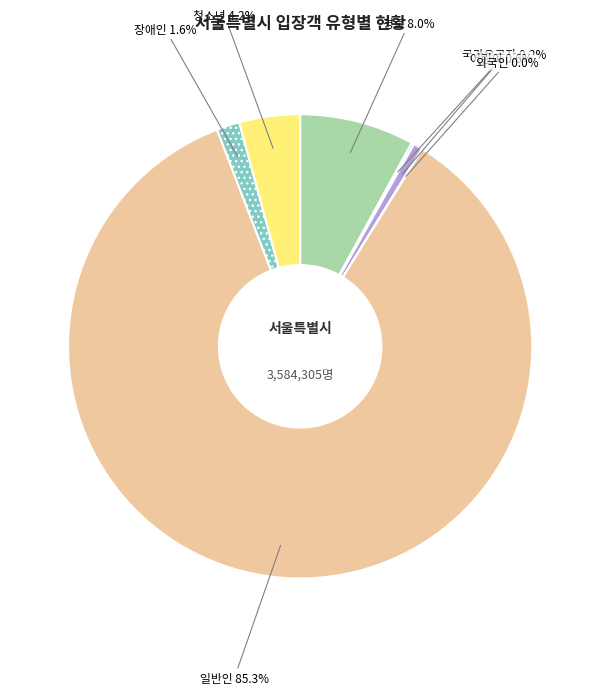

Which category accounts for the majority?

일반인